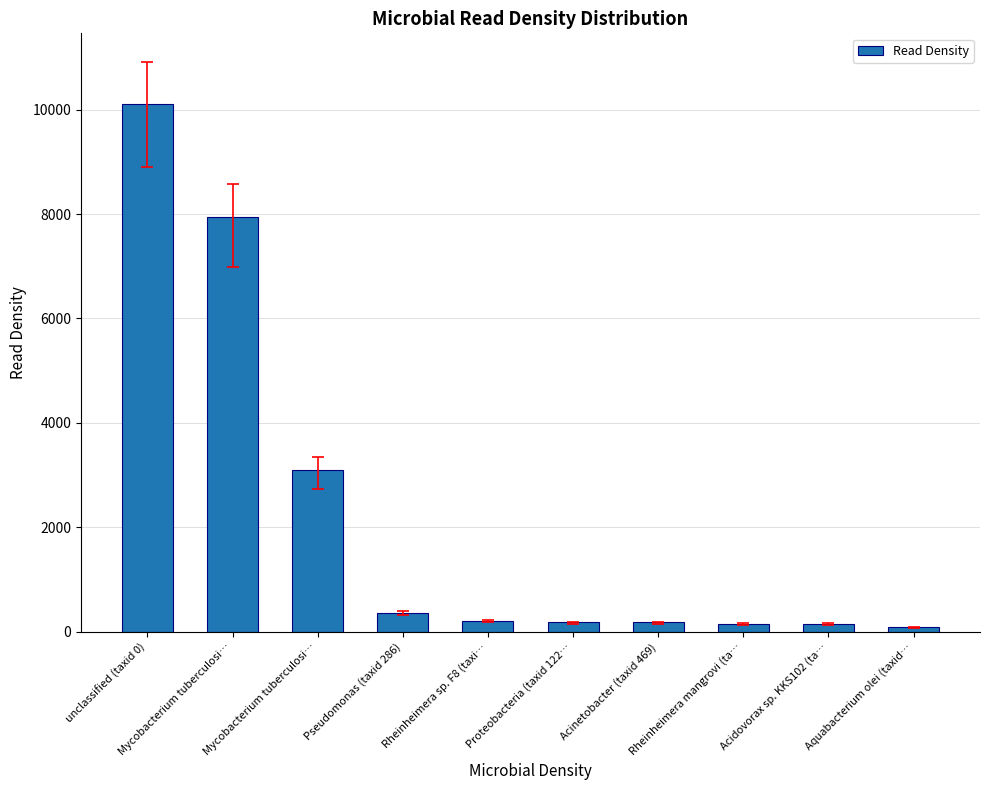

How many distinct data groups are displayed?

1